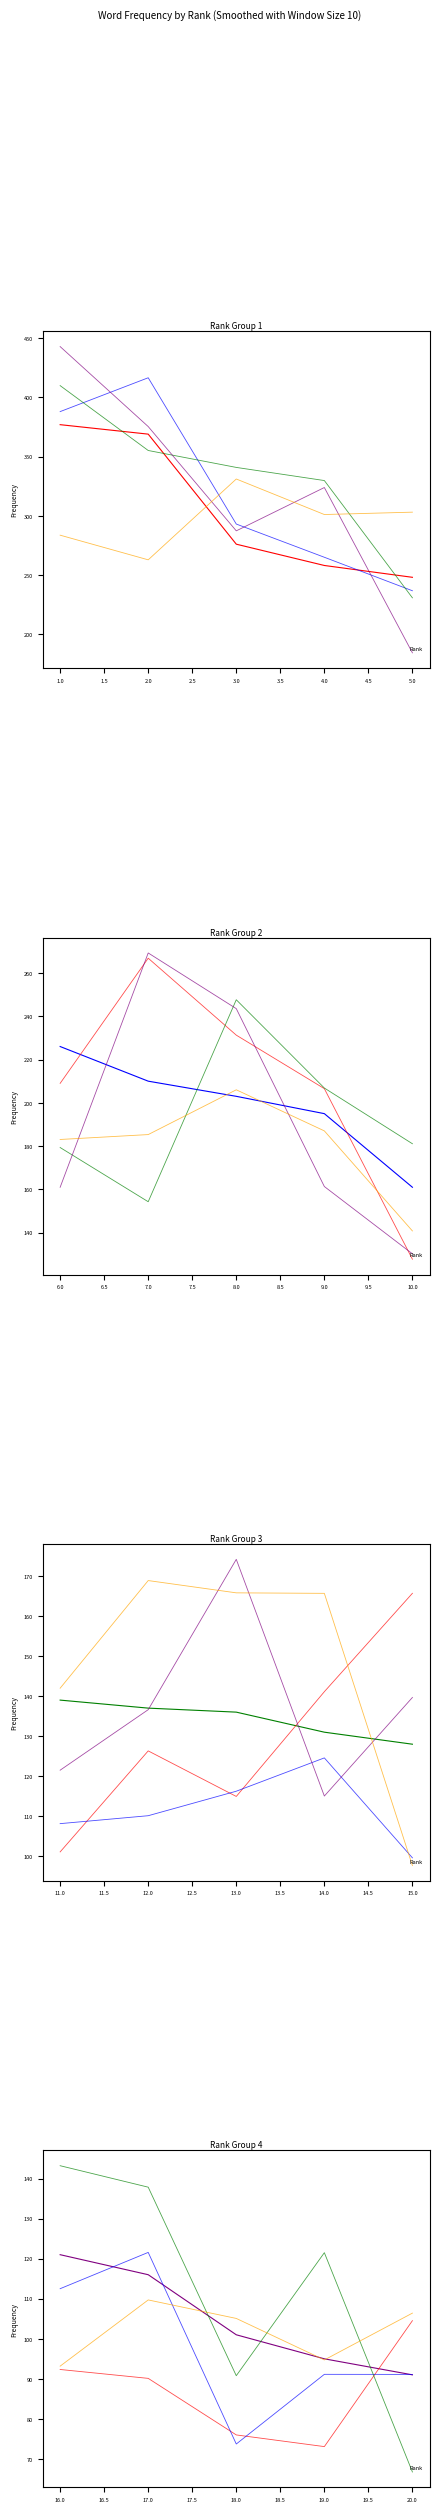

Which series ends up on top after the final intersection of Frequency and Series 2?

Series 2